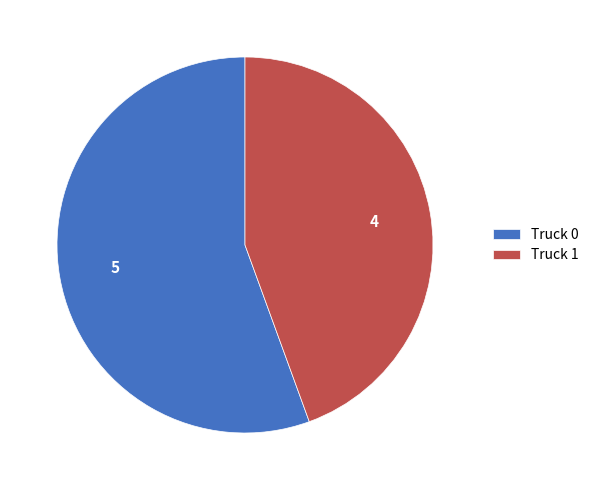

Which category has the biggest portion of the pie?

Truck 0